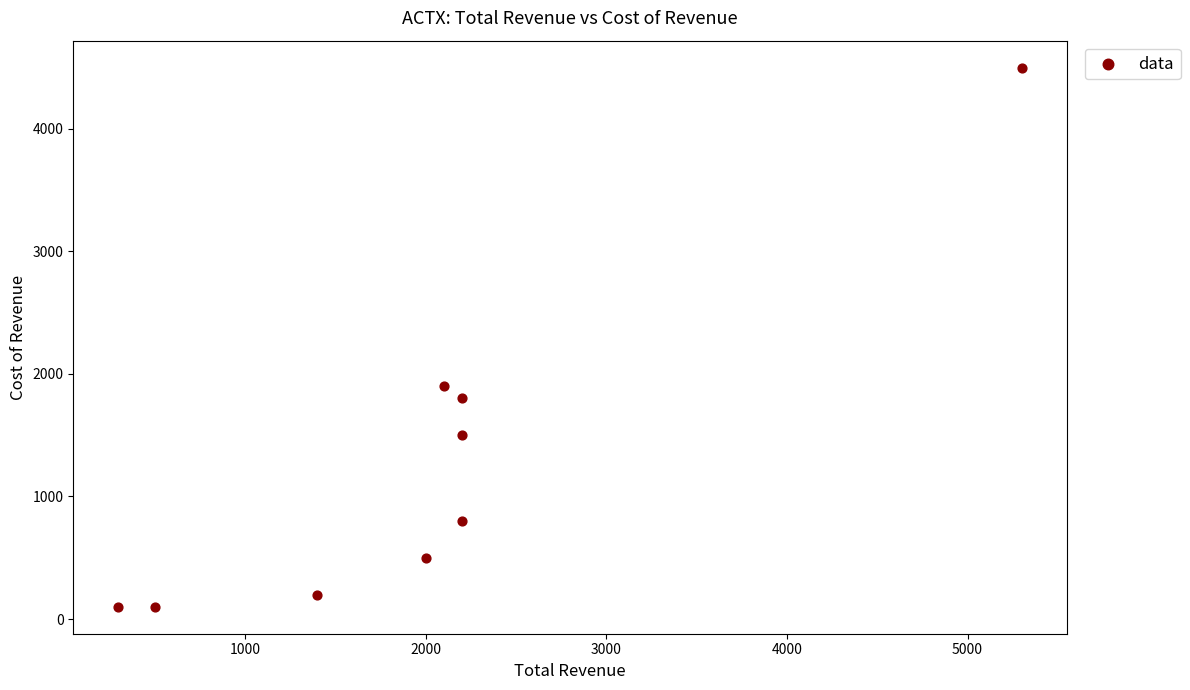

What is the range of Y values (max minus min)?

4400